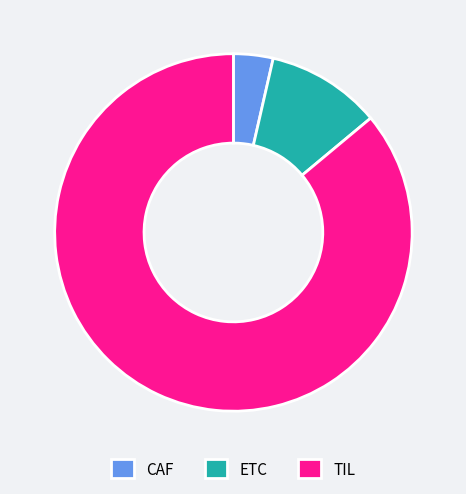

The ETC slice represents 10% of the pie. True or false?

True